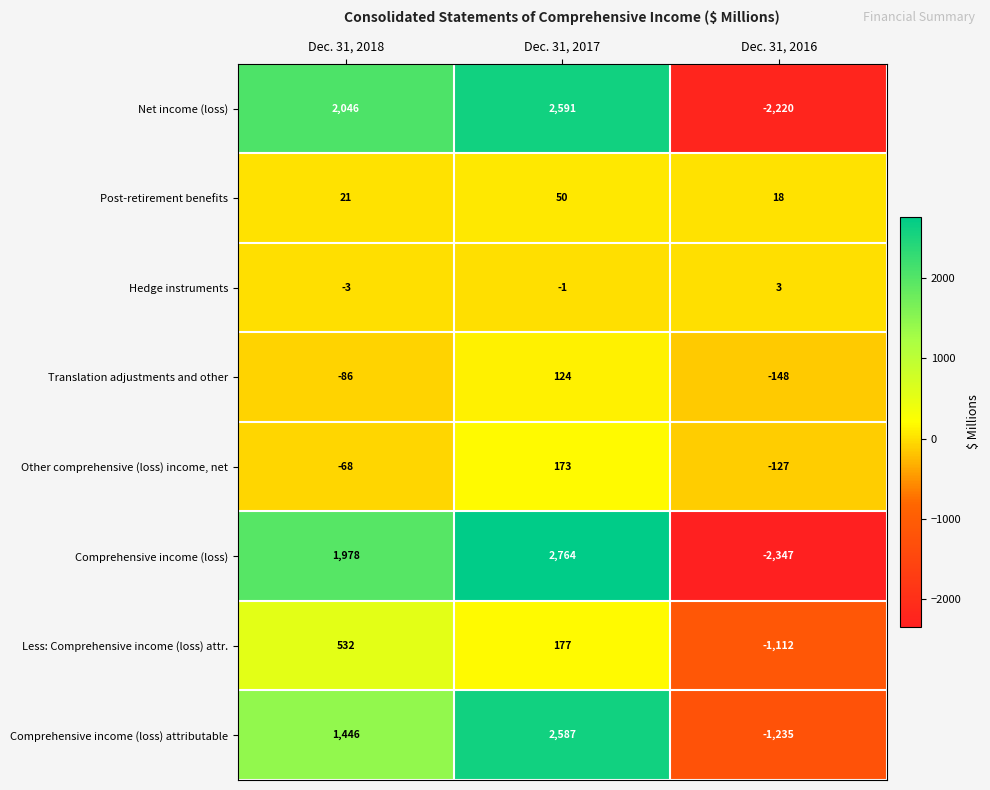

How many negative values does the Comprehensive income (loss) series have?

1